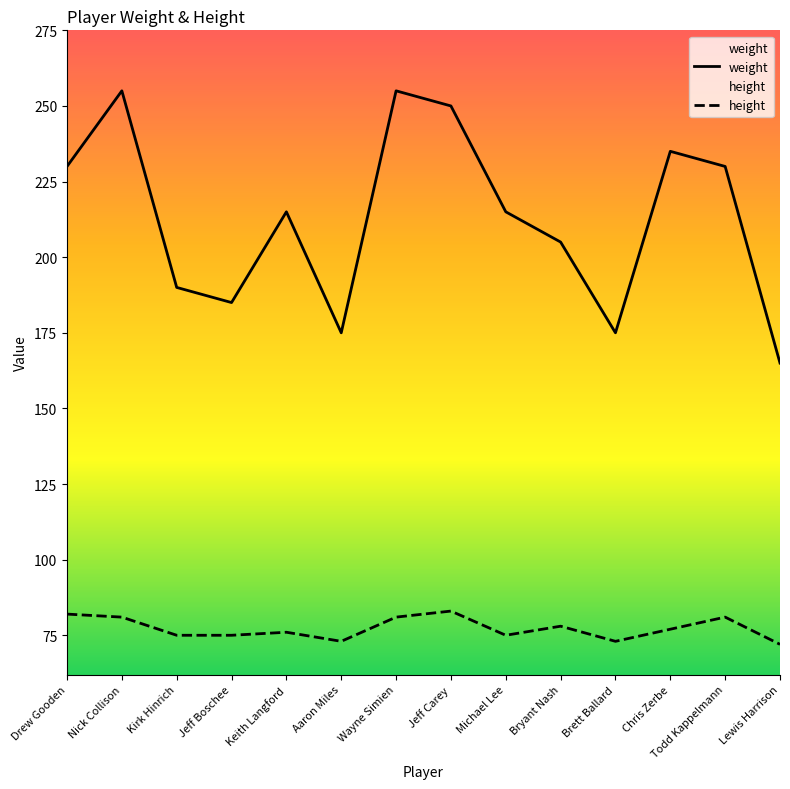

In weight, how many points are higher than both neighbors (excluding endpoints)?

4